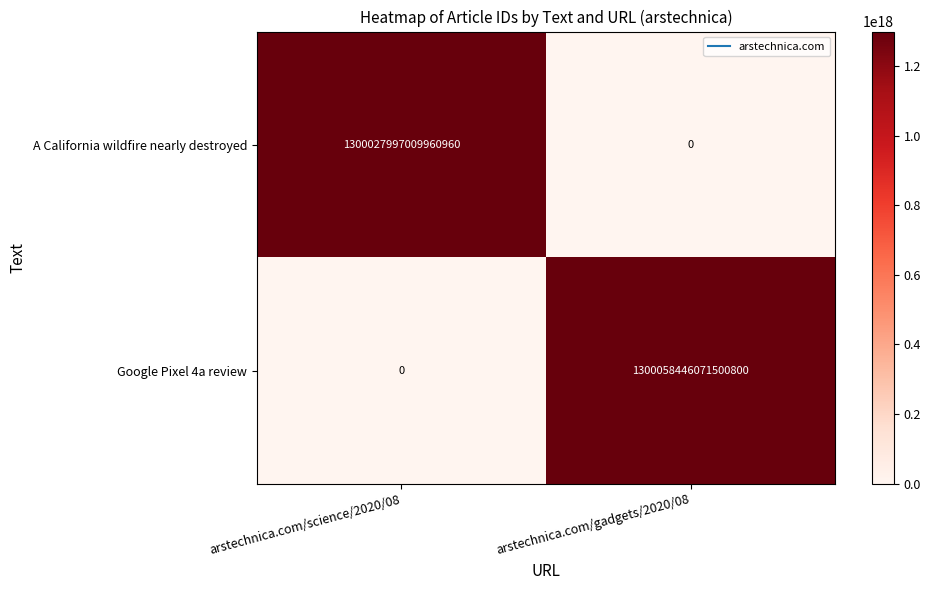

Which series has the largest total across all categories?

Google Pixel 4a review